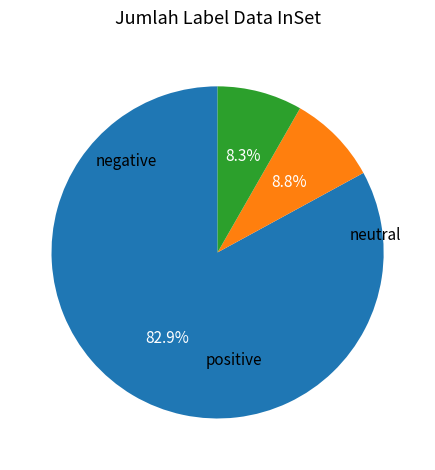

Is there a majority slice in this chart?

Yes